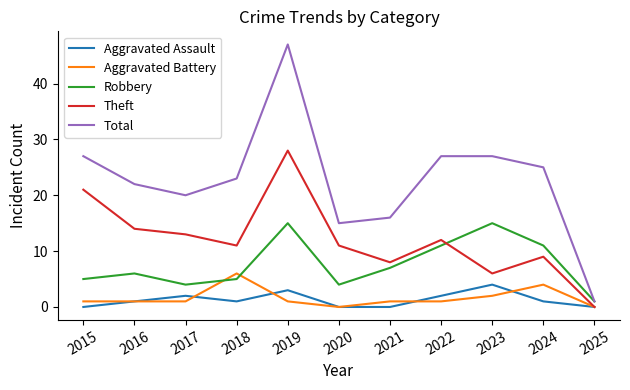

How many lines are shown in the chart?

5